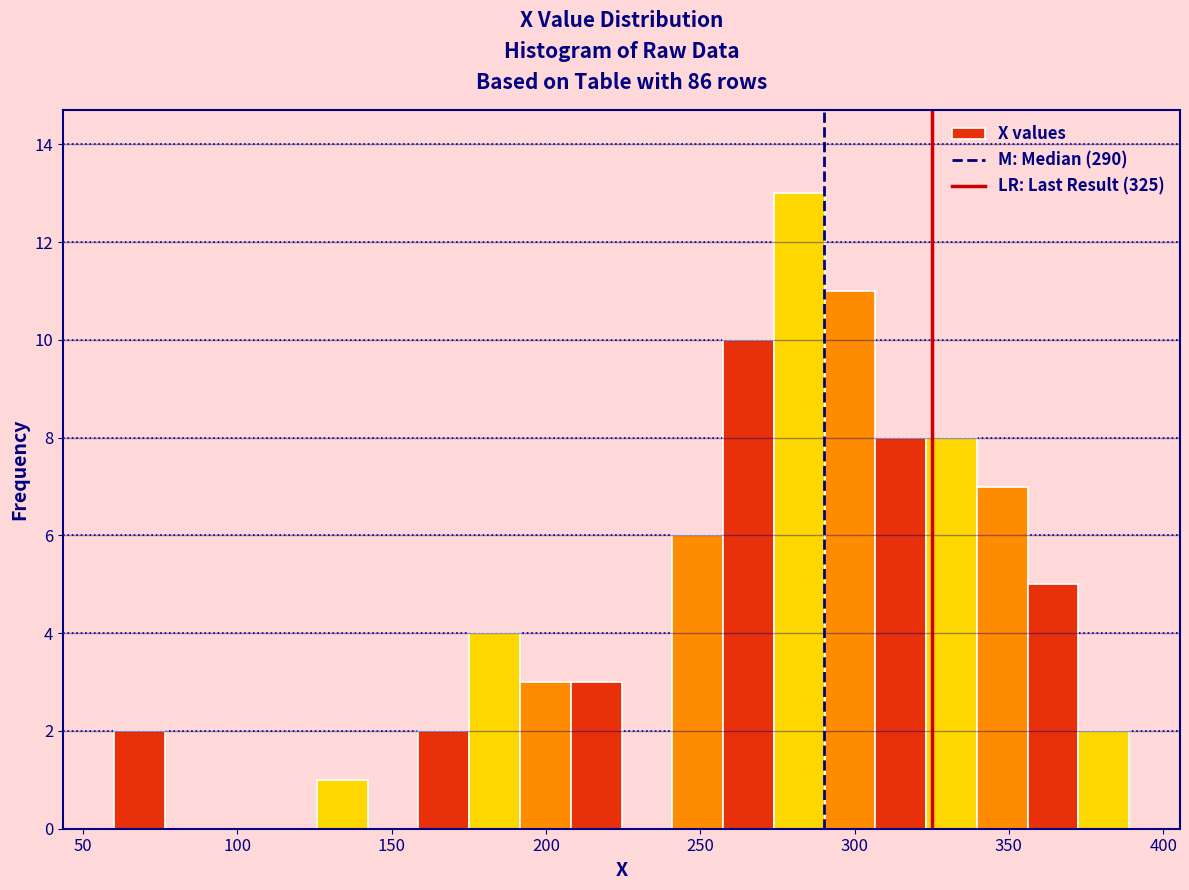

Read against the x-axis, roughly where is the centre of the tallest bar?

280